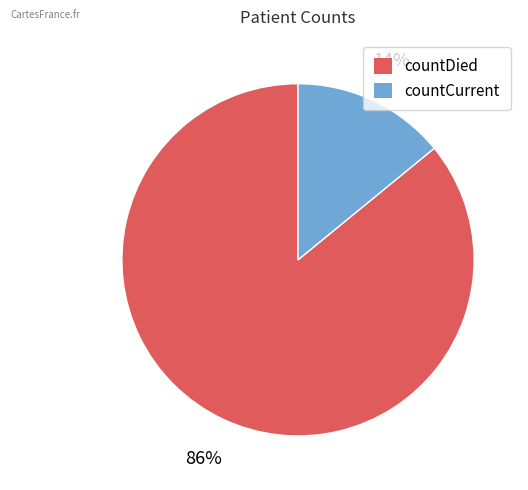

The countCurrent slice represents 14% of the pie. True or false?

True